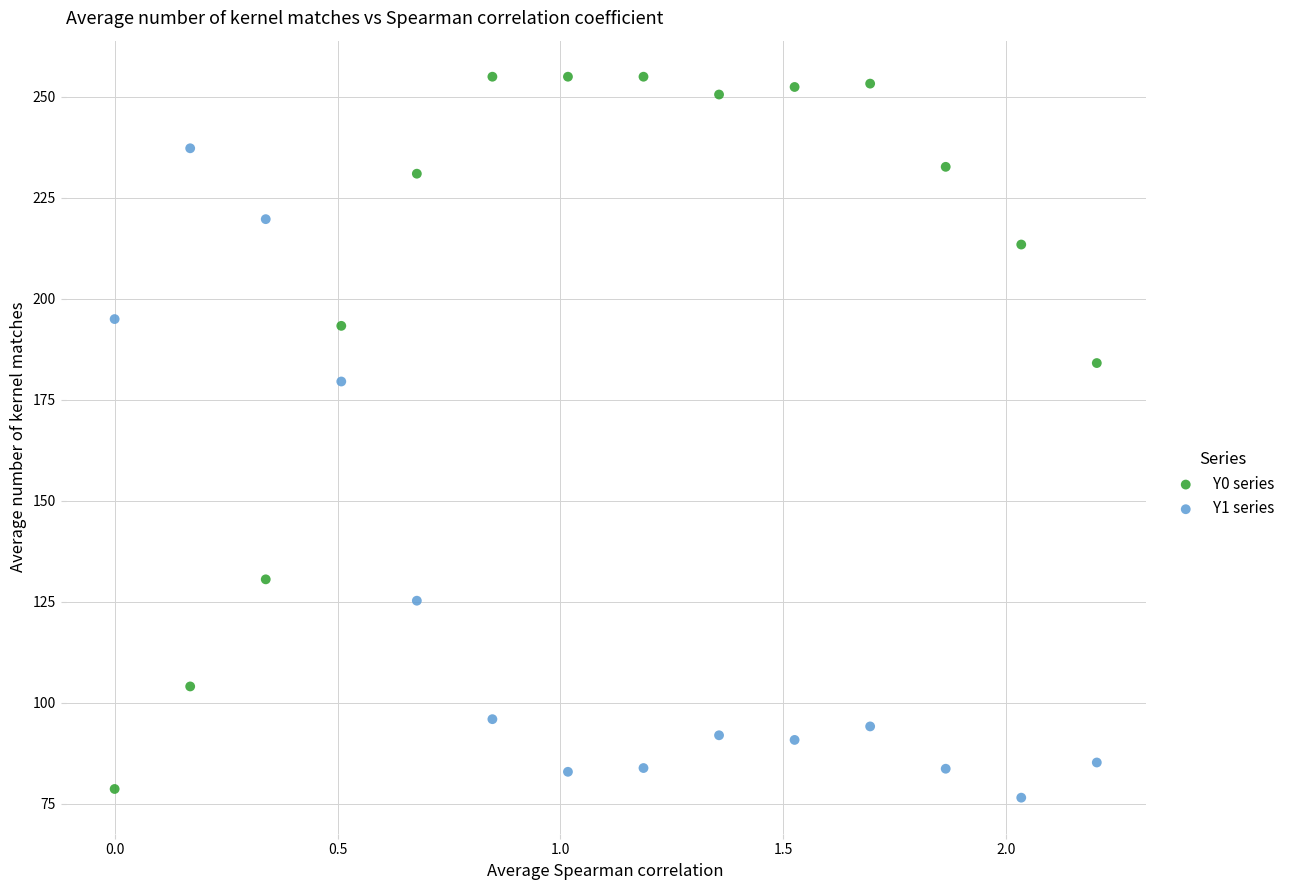

What is the X range (max minus min) for the scatter plot?

2.2